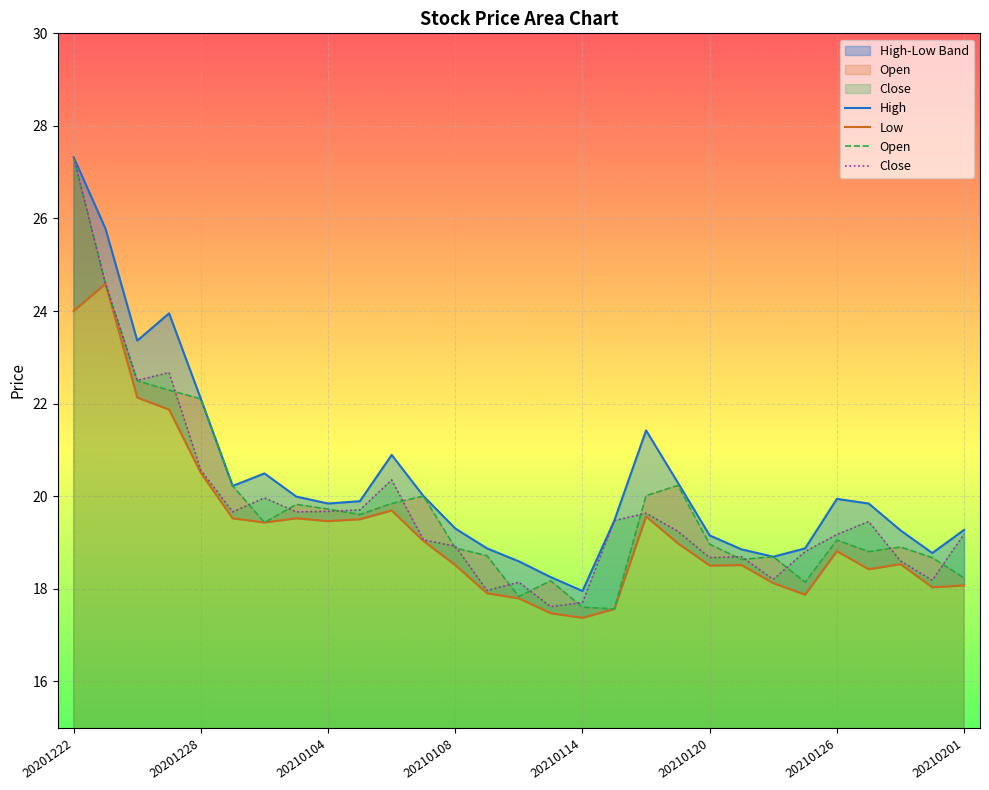

The Close series shows 11.3 at 20210104. True or false?

False